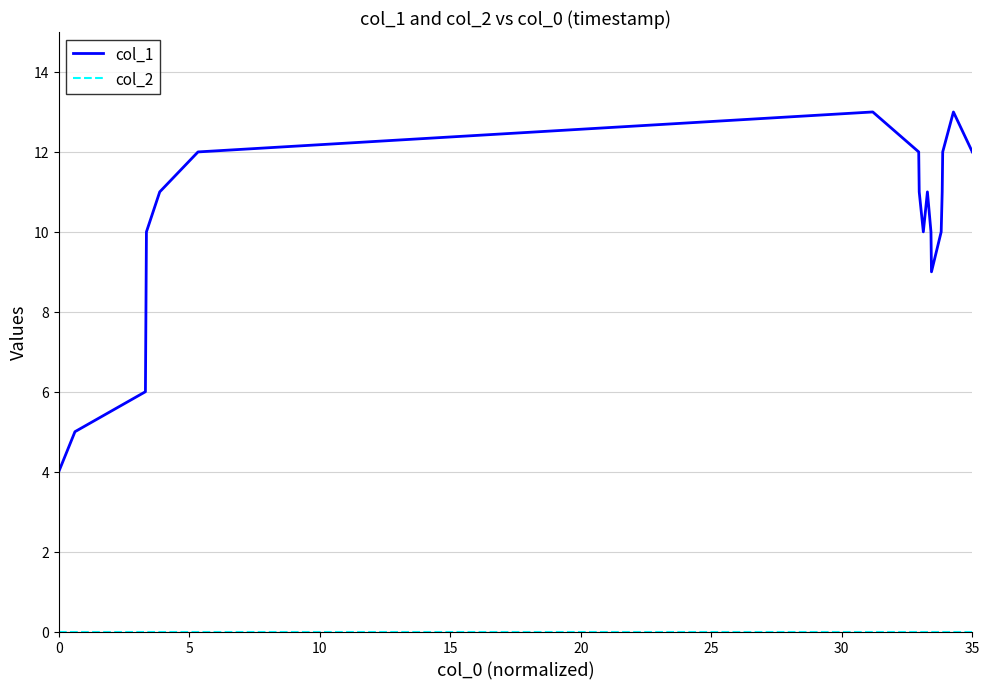

What is the lowest value of the col_1 series?

4